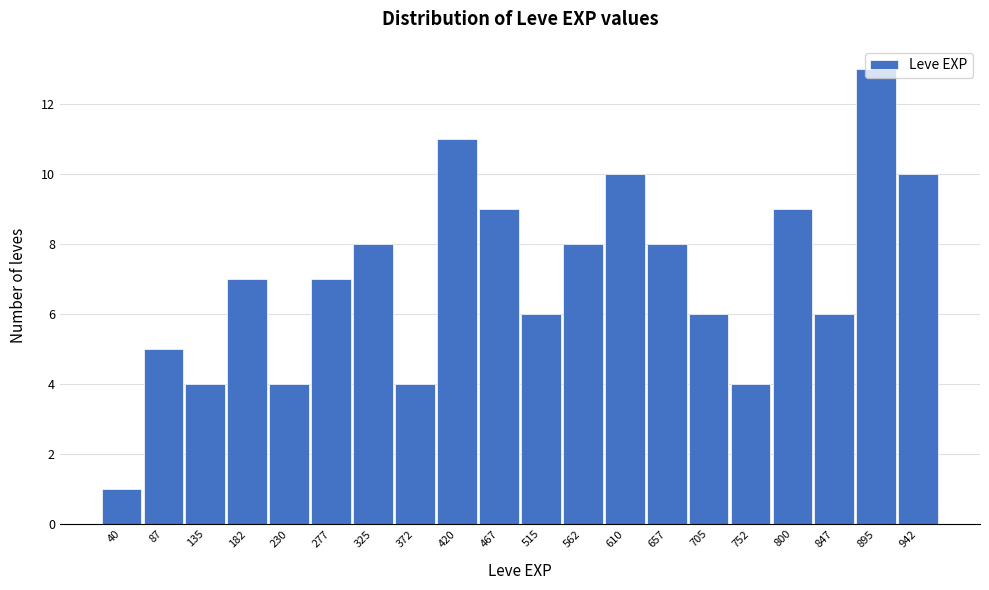

What is the sum of all values?

140